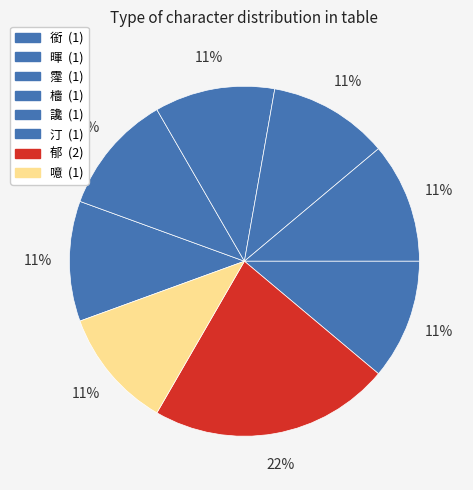

To the nearest percent, what is the combined percentage of 噫 and 汀?

22%